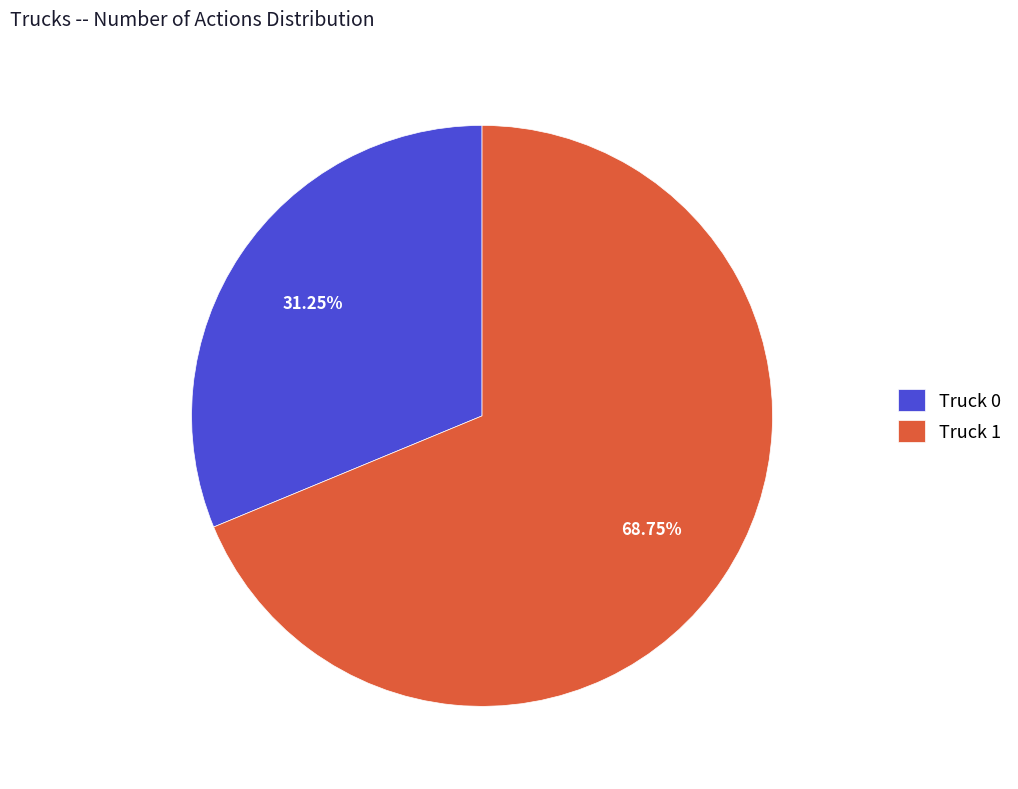

Do Truck 0 and Truck 1 together represent more than half of the pie?

Yes